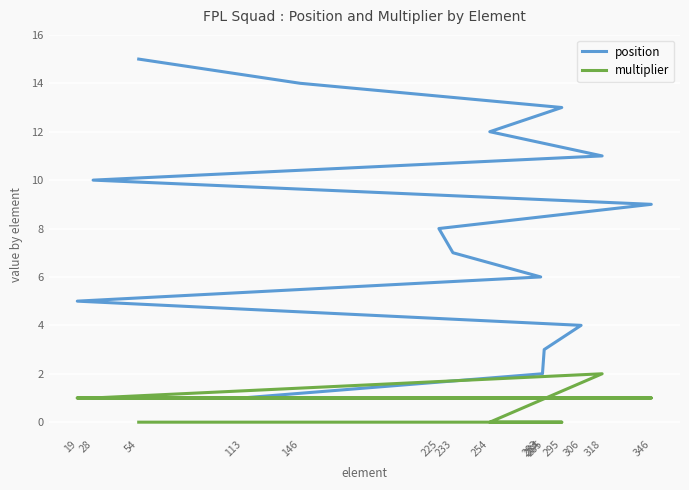

Is it true that multiplier equals 1 at 285?

True